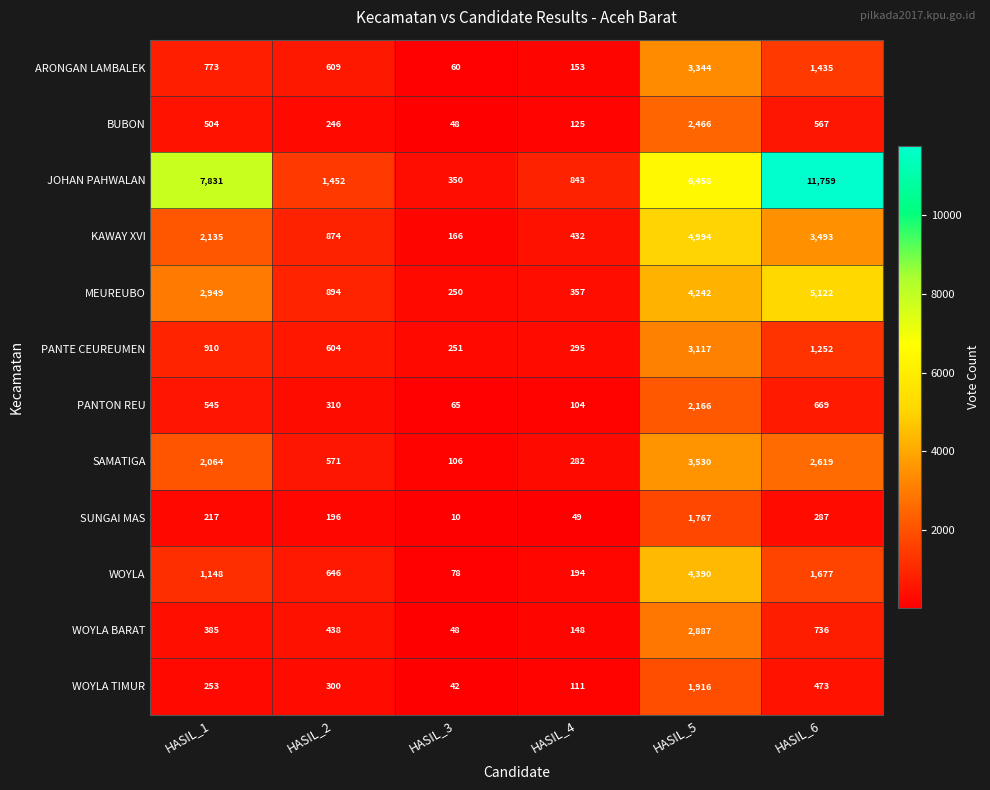

At which label is SAMATIGA closest to 1818?

HASIL_1